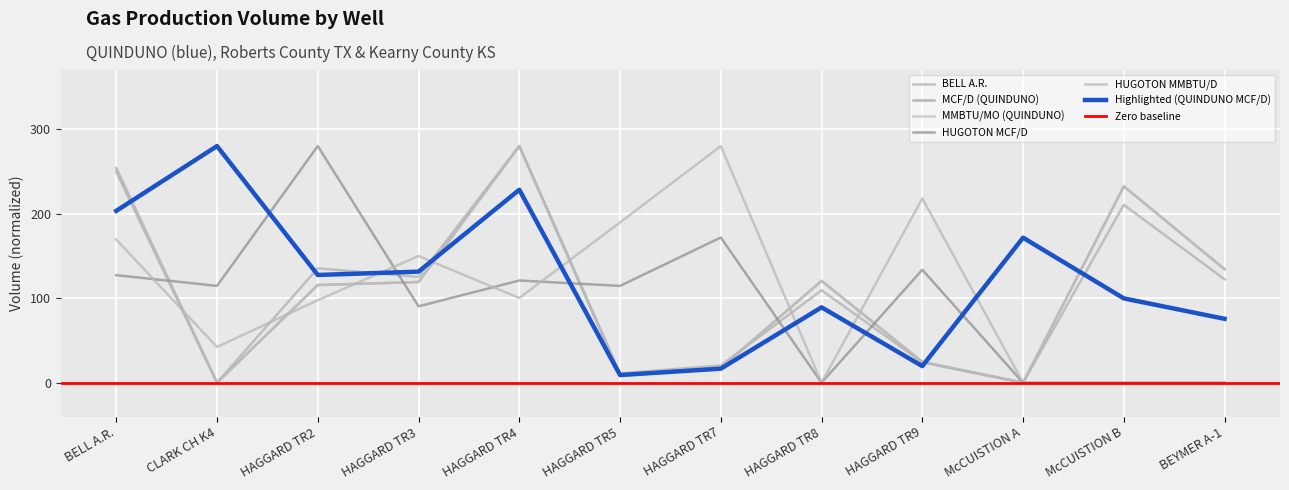

Reading left to right, transcribe all the data shown in this chart.

BELL A.R.: 249.4	0.0	135.4	125.2	280.0	11.1	20.4	109.4	24.1	0.0	210.5	122.4
MCF/D (QUINDUNO): 253.8	0.0	115.6	119.2	280.0	9.3	17.5	120.6	24.6	0.0	232.4	134.2
MMBTU/MO (QUINDUNO): 253.8	0.0	115.6	119.2	280.0	9.3	17.5	120.6	24.6	0.0	232.4	134.2
HUGOTON MCF/D: 127.3	114.5	280.0	90.4	120.9	114.5	171.8	0.0	133.6	0.0	0.0	0.0
HUGOTON MMBTU/D: 169.4	42.3	97.6	149.9	100.2	189.7	280.0	0.0	218.0	0.0	0.0	0.0
Highlighted: 203.3	280.0	127.5	131.4	228.3	9.1	16.6	89.2	19.7	171.6	99.8	75.6